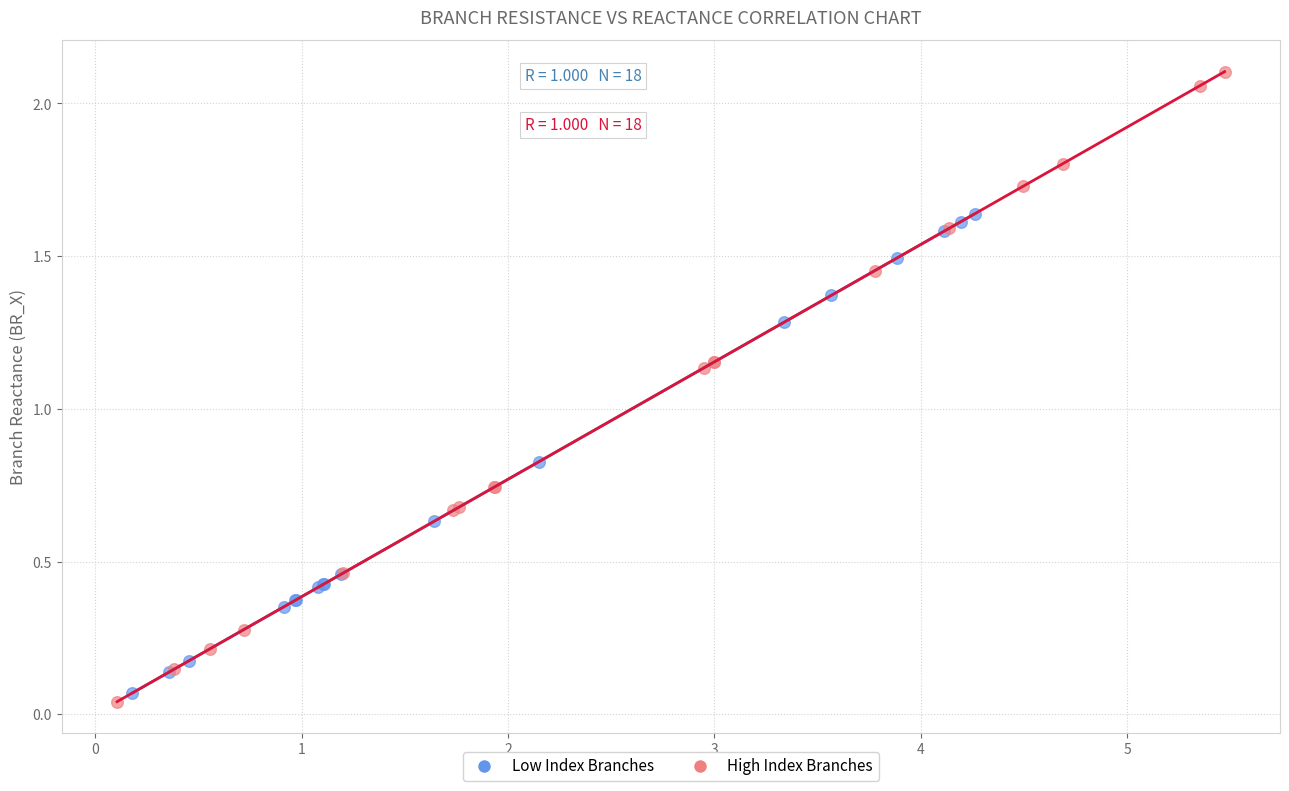

Which series reaches the maximum Y coordinate?

High Index Branches